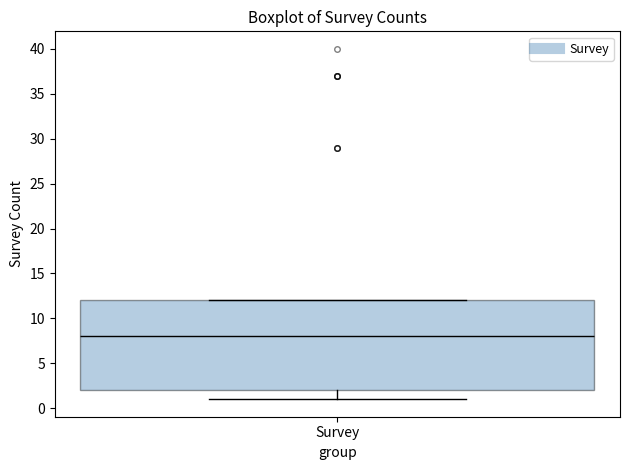

Where is the upper edge of the box for Survey on the y-axis? The values are not printed on the chart, so give them approximately, as read against the axis.

12